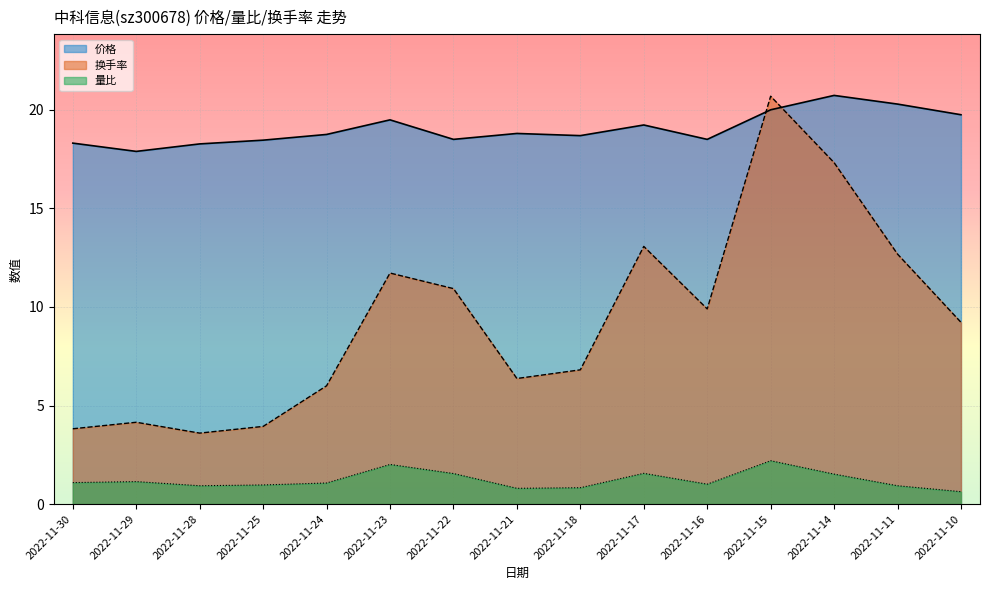

What is the difference between the 量比 values at 2022-11-22 and 2022-11-23?

0.5